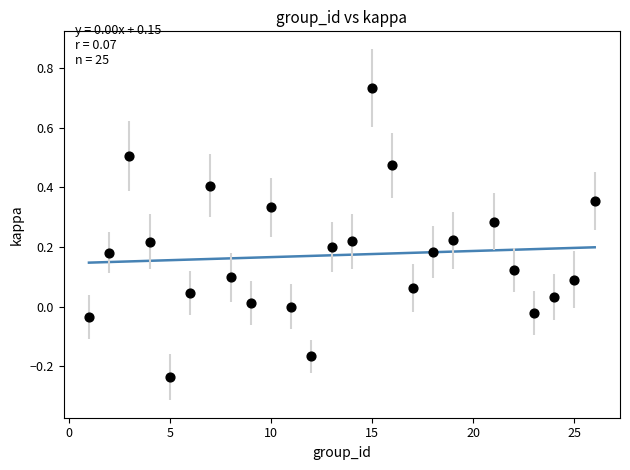

What is the range of Y values (max minus min)?

1.0